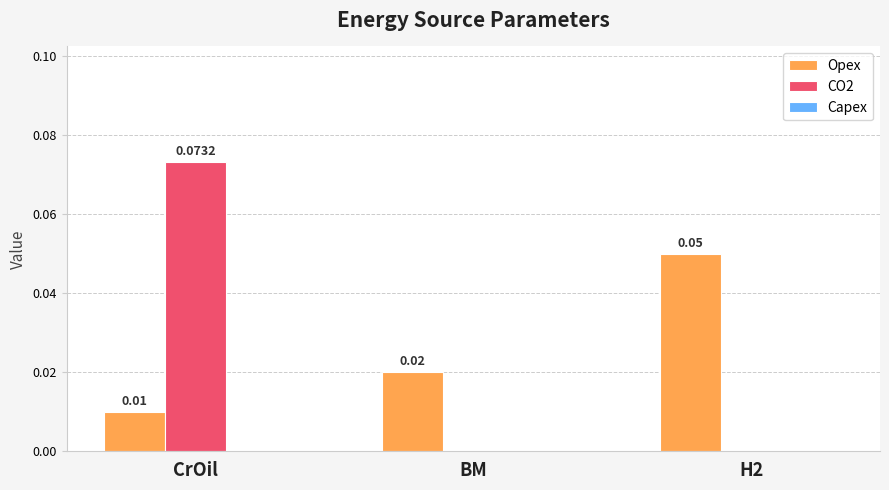

How many groups of bars are there?

3